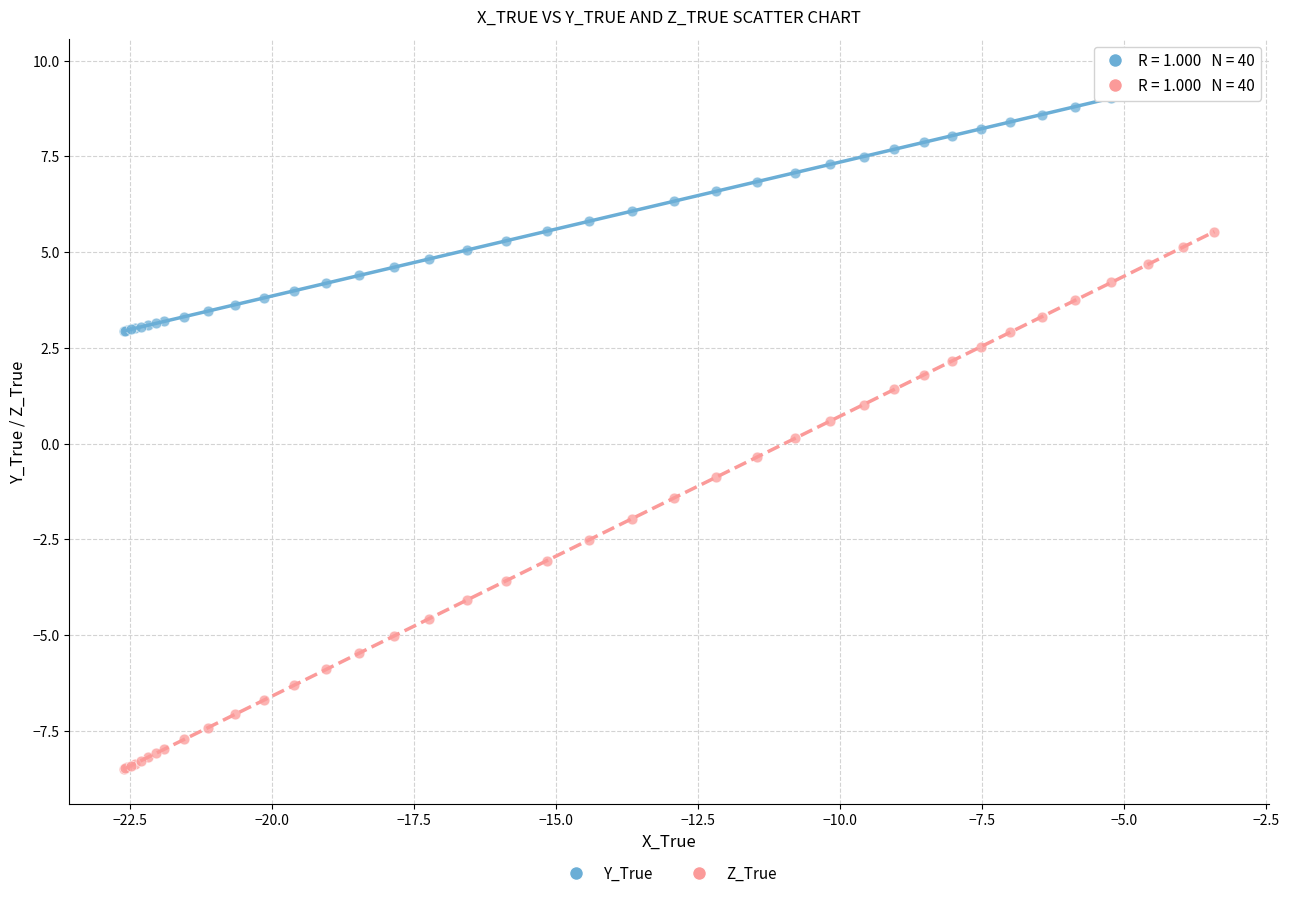

Which series contains the lowest Y value?

Z_True